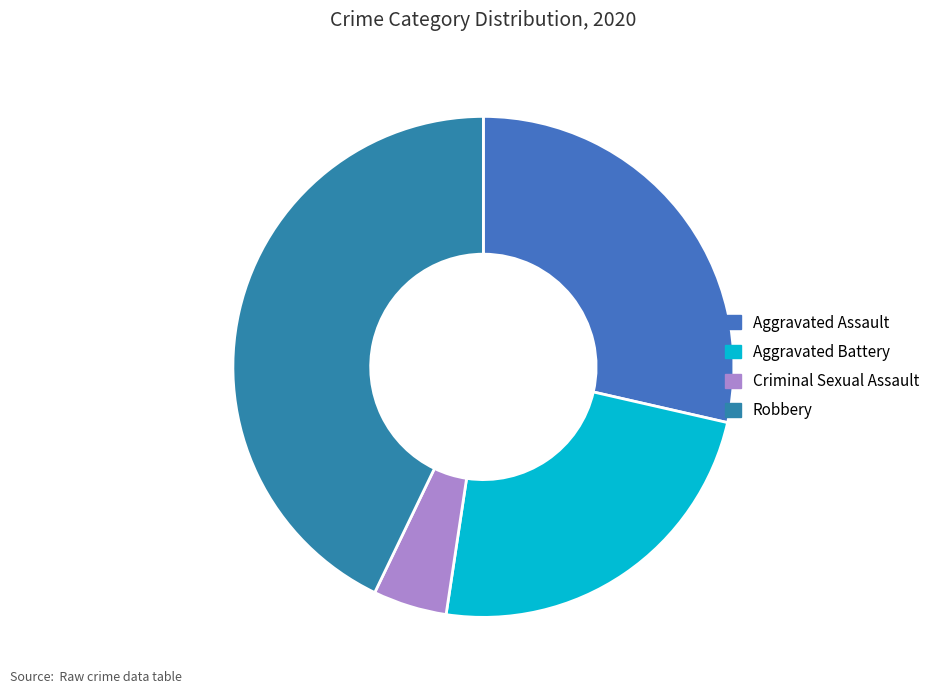

To the nearest percent, what is the combined percentage of Aggravated Battery and Robbery?

67%